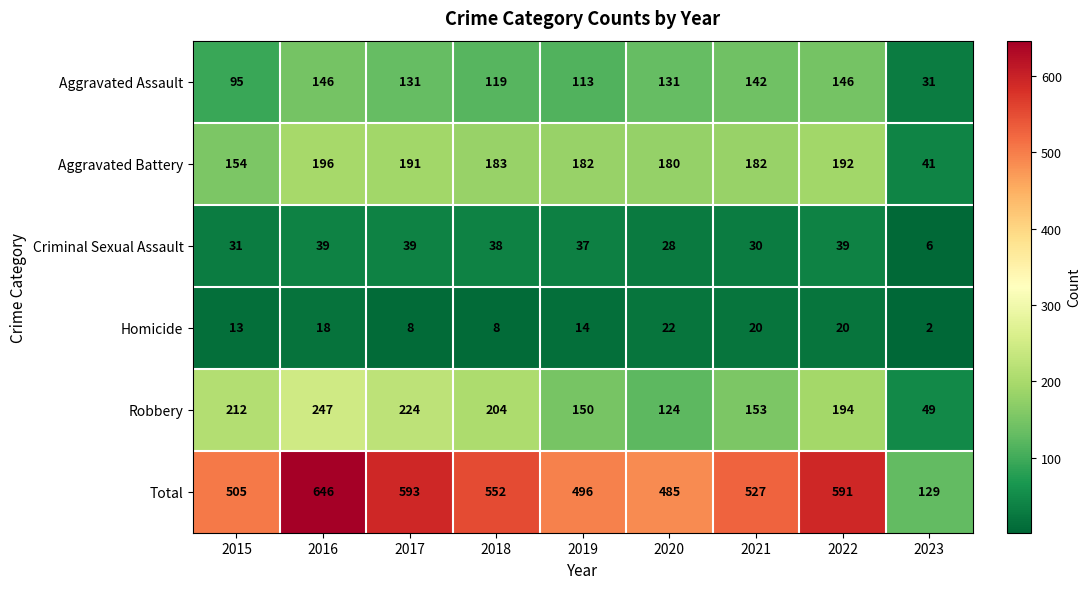

True or false: Total has a value of 291 at 2021.

False